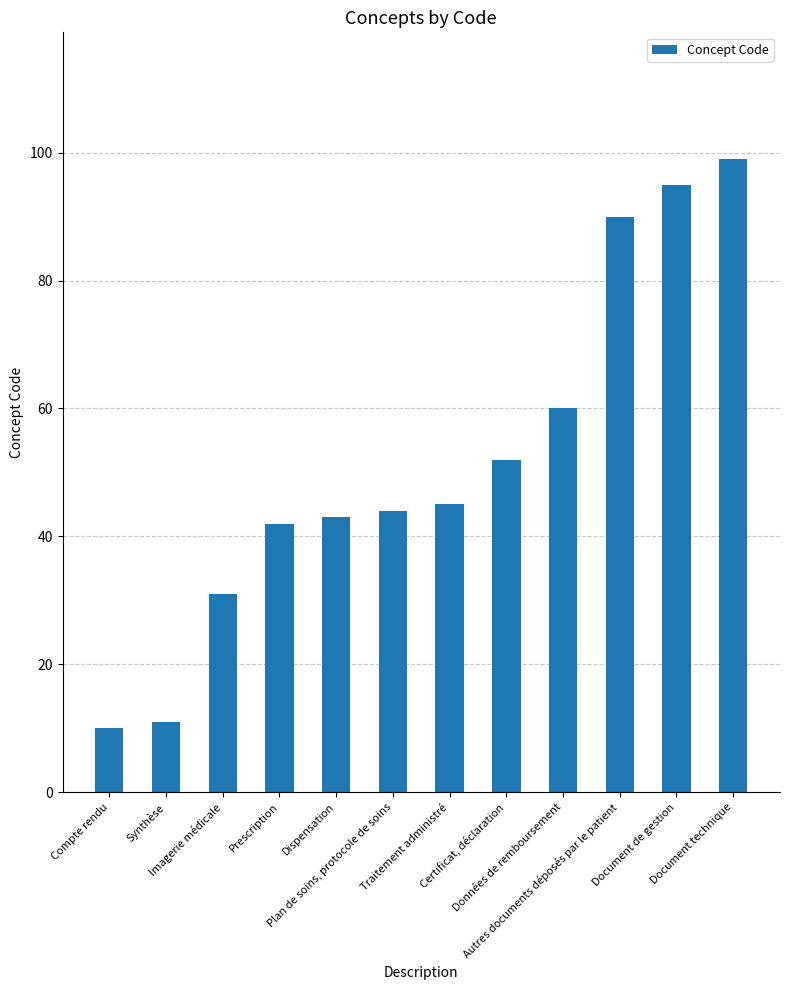

What is the value of the 3rd bar from the left?

31